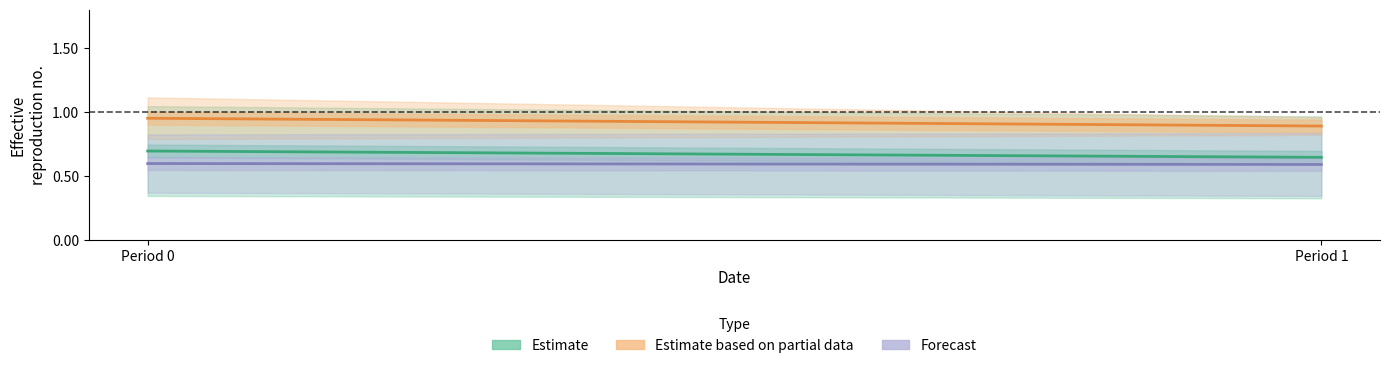

Between Period 1 and Period 0, which is larger?

Period 0